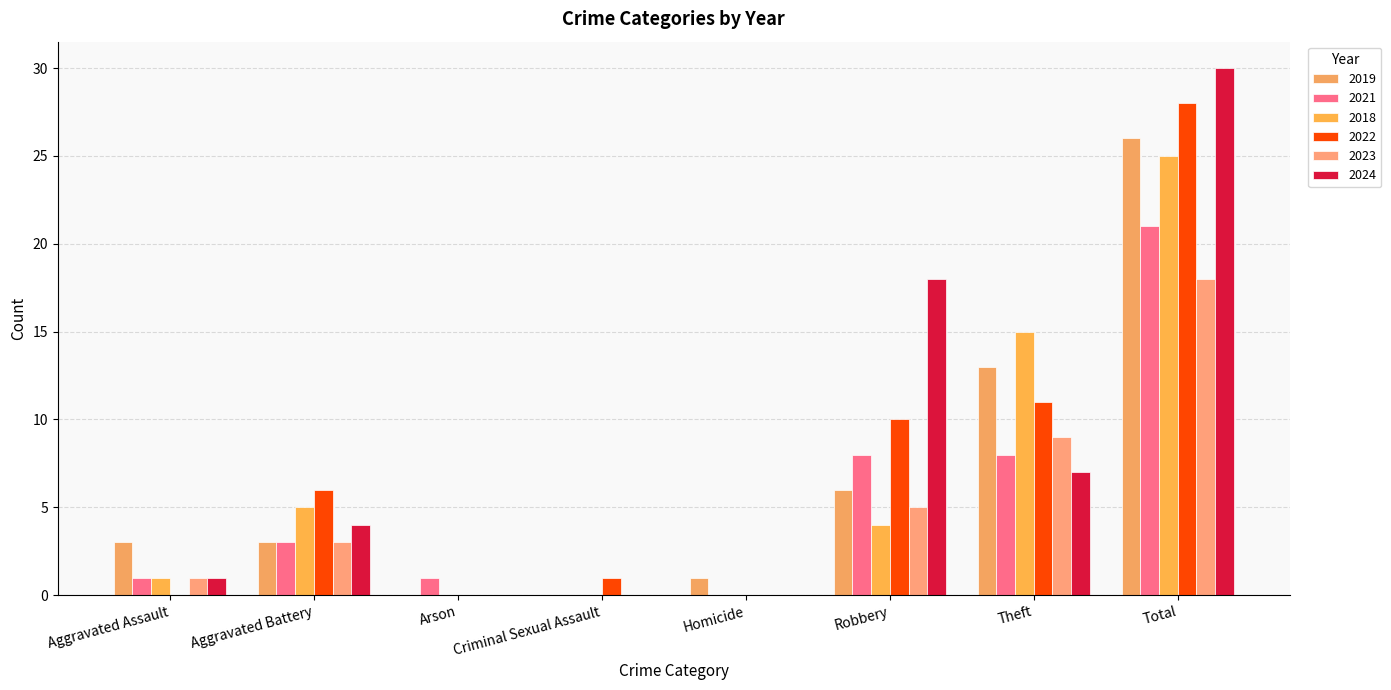

The value of 2023 at Criminal Sexual Assault is 0. True or false?

True